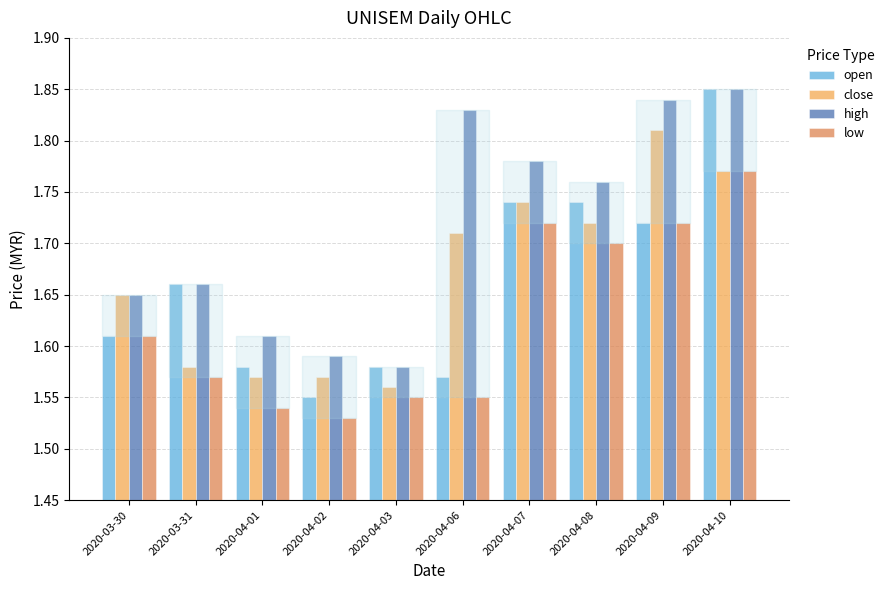

What is the total value across all series at 2020-04-09?

7.1